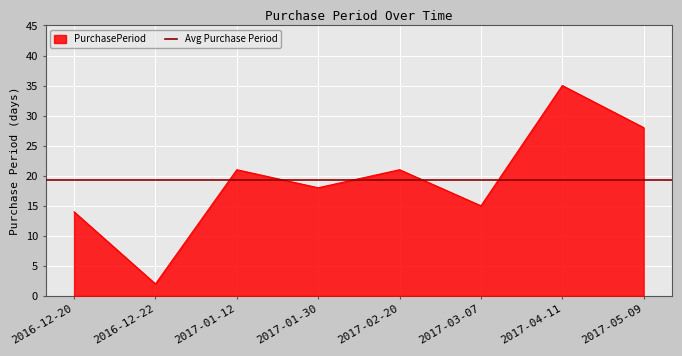

True or false: the data shows 26 at 2017-03-07.

False